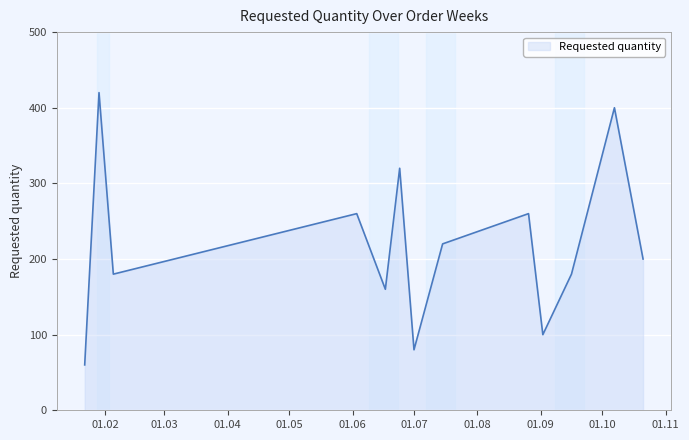

Does the chart display data point markers on the line(s)?

No